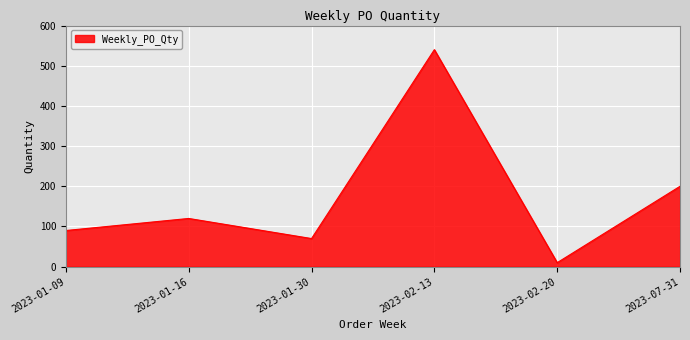

At which label is the value closest to 275?

2023-07-31